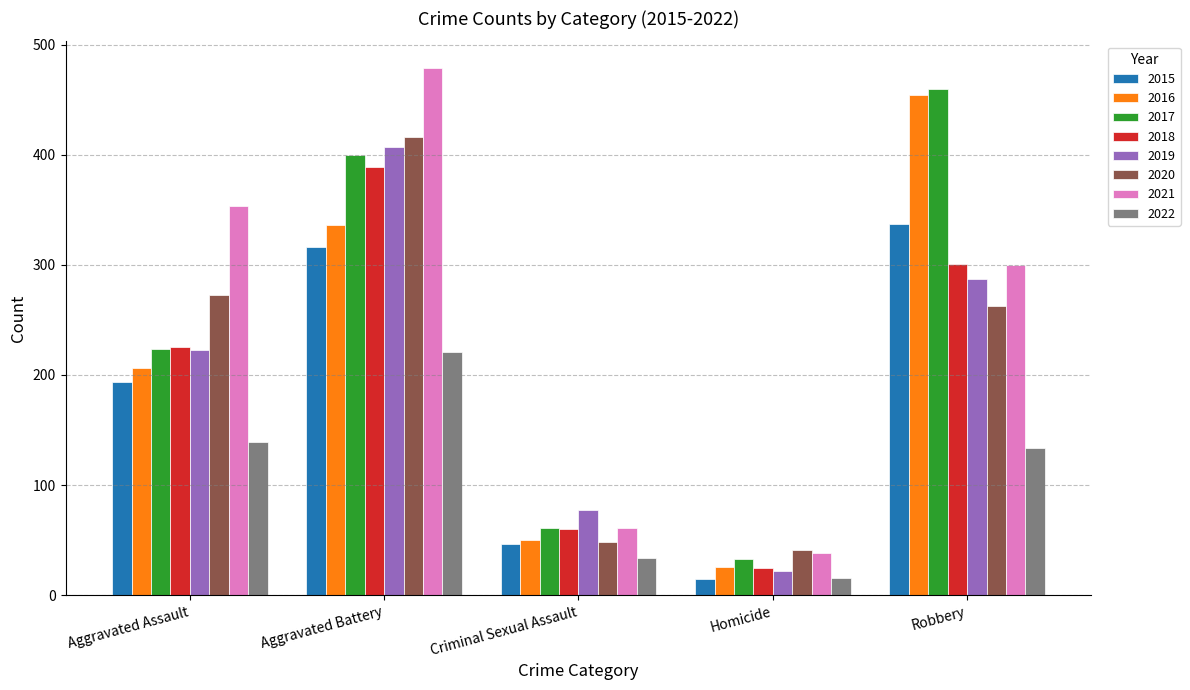

At which category is the sum across all series the highest?

Aggravated Battery